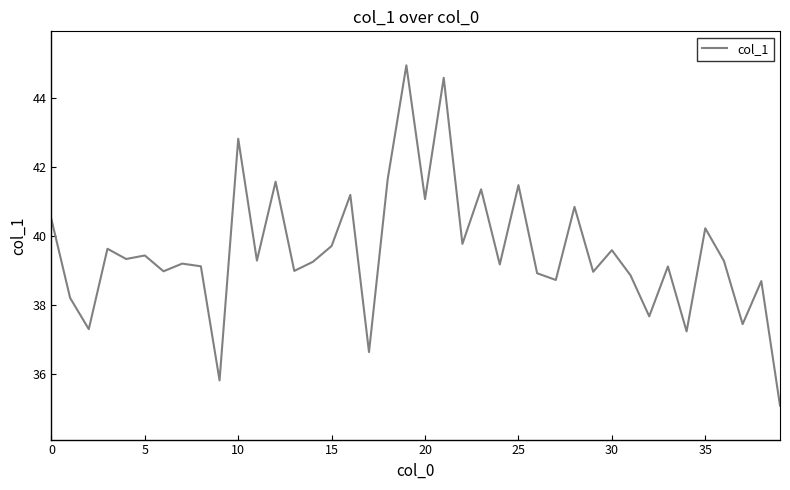

Does the chart display data point markers on the line(s)?

No